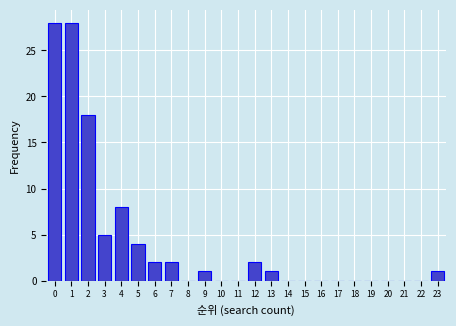

Reading left to right, transcribe all the data shown in this chart.

0=28	1=28	2=18	3=5	4=8	5=4	6=2	7=2	8=0	9=1	10=0	11=0	12=2	13=1	14=0	15=0	16=0	17=0	18=0	19=0	20=0	21=0	22=0	23=1